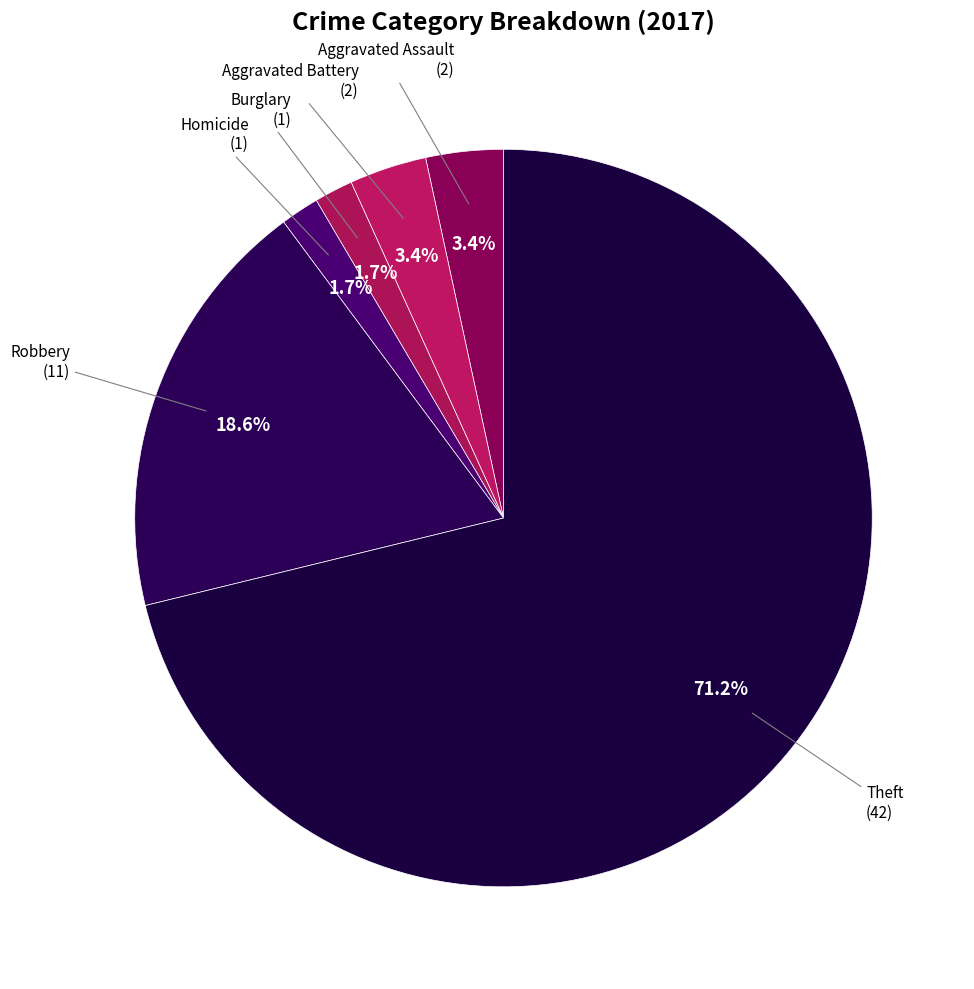

Does Theft represent more than half of the total?

Yes